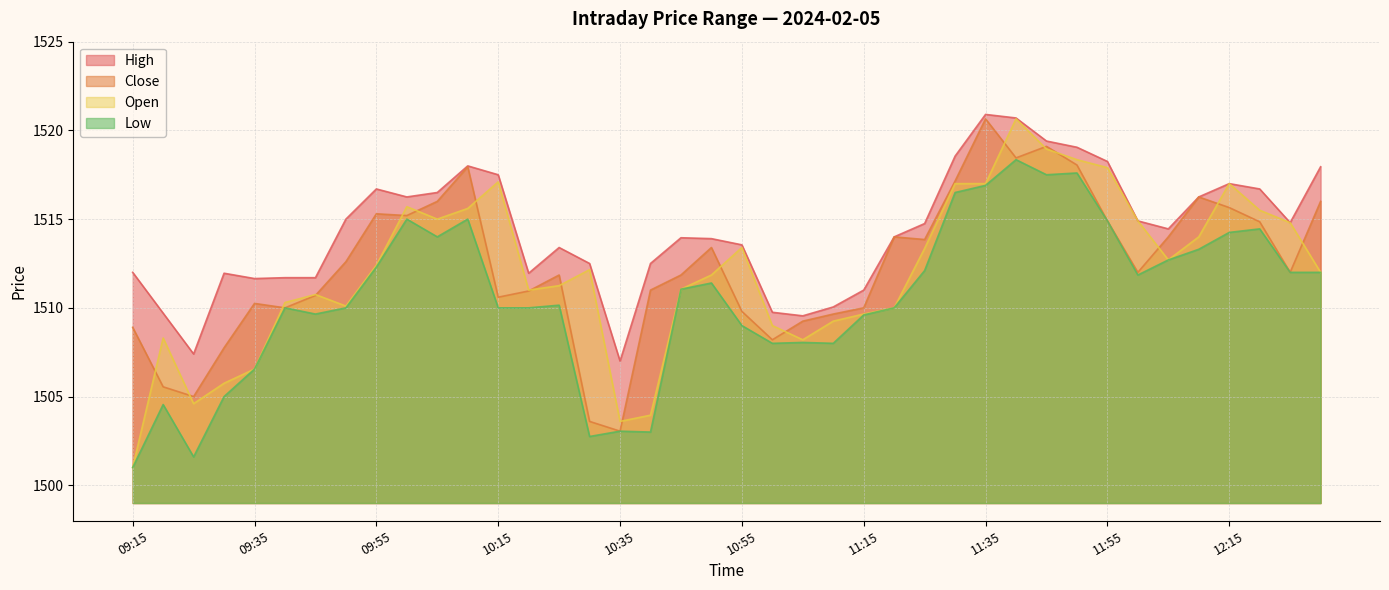

List the series in order of their peak value, lowest first.

Low, Close, Open, High